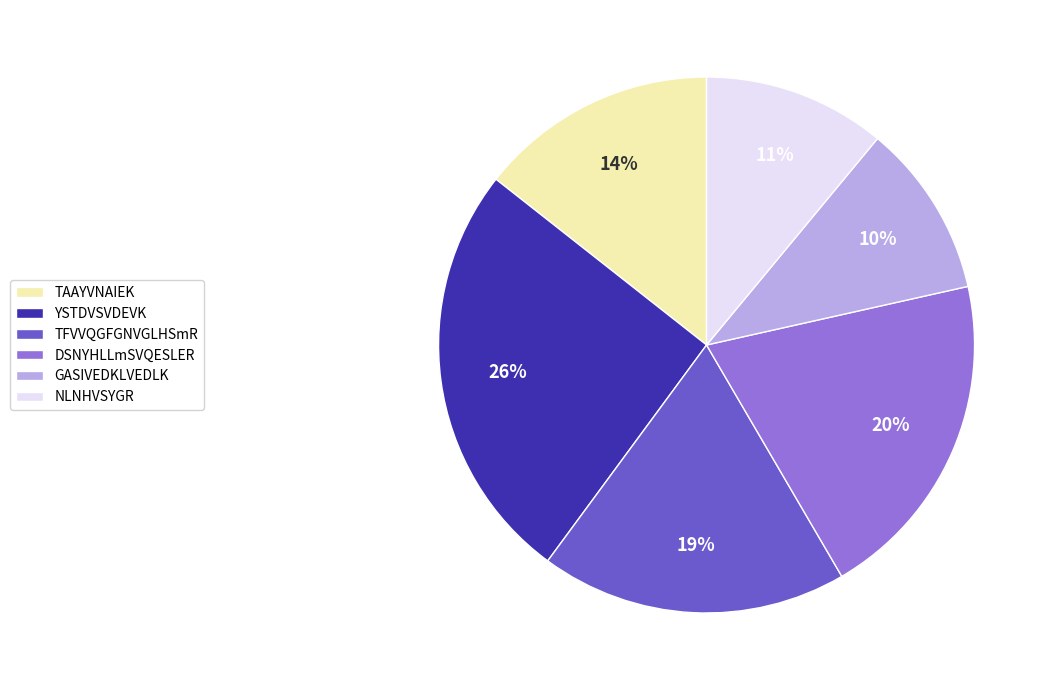

Which slice is the largest?

YSTDVSVDEVK